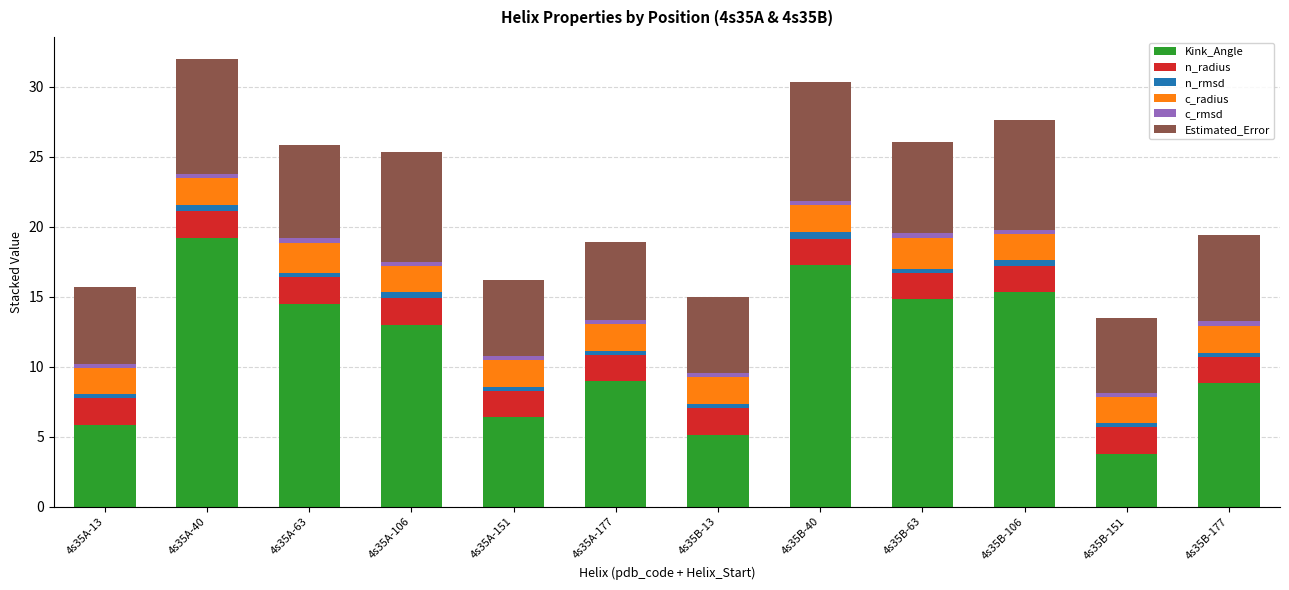

What is the sum of all Kink_Angle values?

133.0